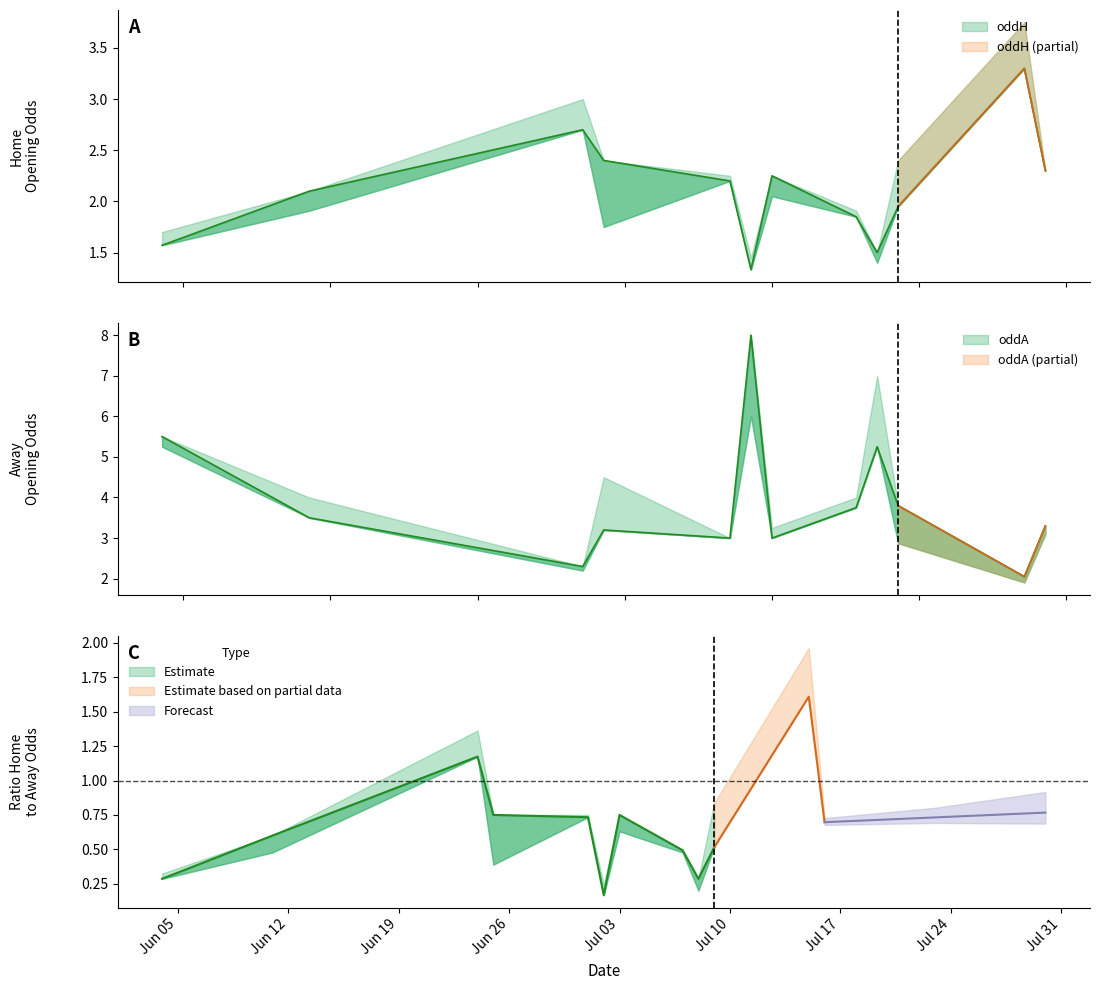

How many data points in oddA are above 3?

8